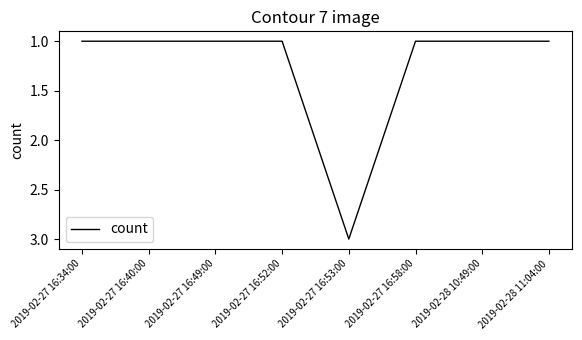

What is the sum of all values?

10